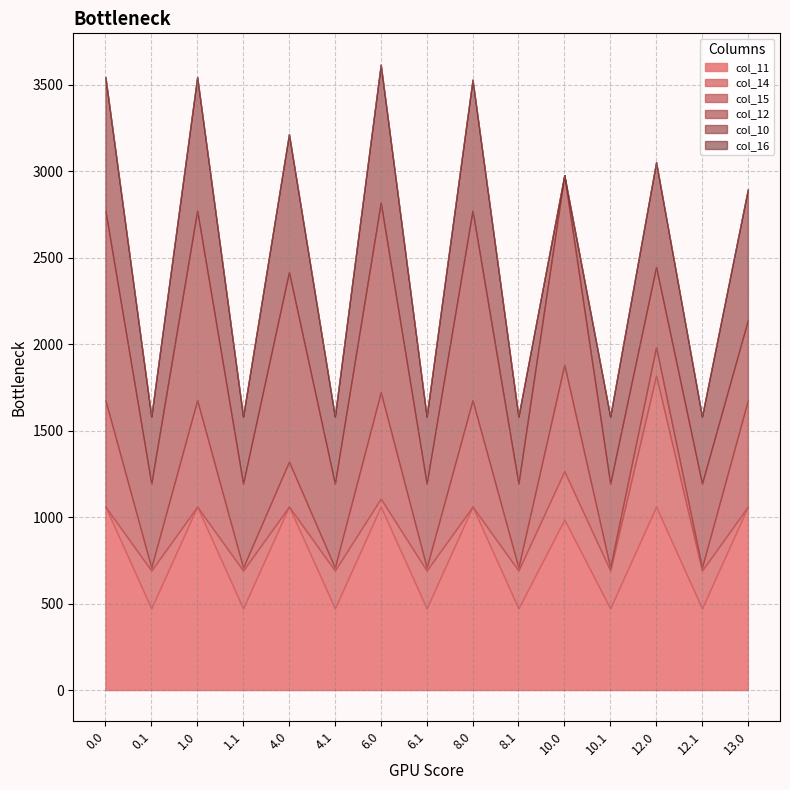

What position from the left is 12.1?

14